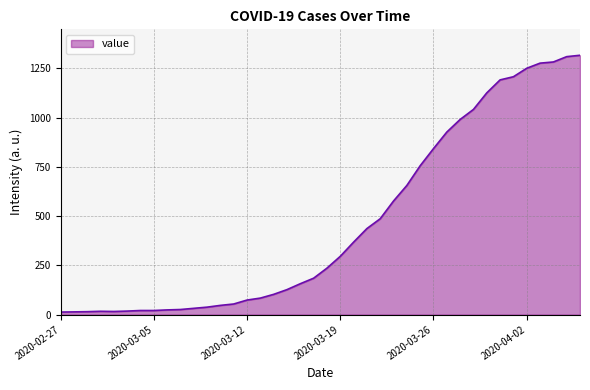

What is the difference between the maximum and minimum values?

1304